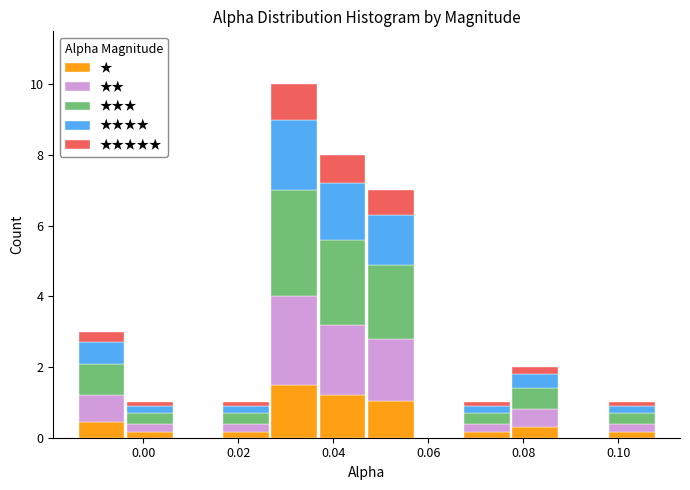

What is the total height of the stacked bar covering 0.046 to 0.058 on the x-axis? Neither the bar edges nor the heights are printed on the chart, so give them approximately, as read against the axes.

7